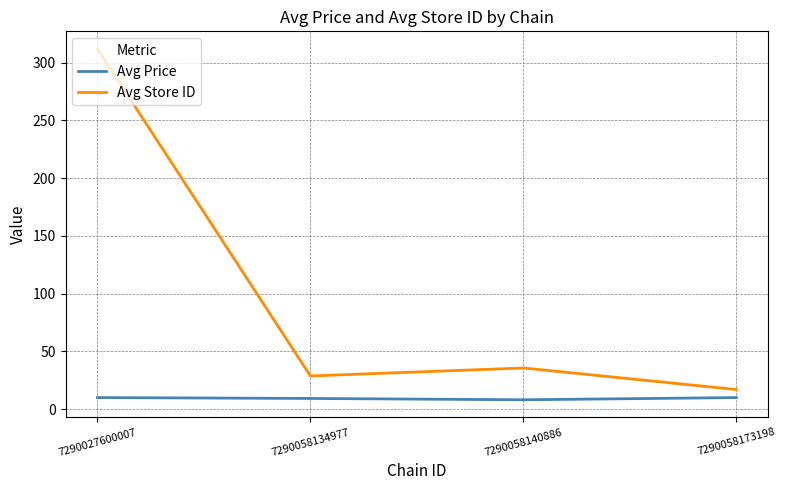

What is the sum of the Avg Store ID values at 7290058134977 and 7290058173198?

45.5